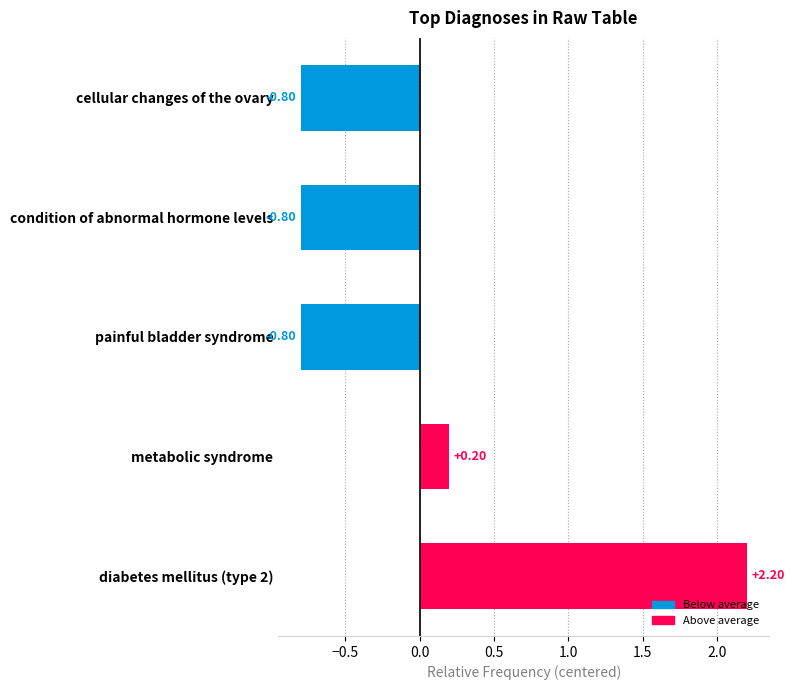

How many values are above zero?

2